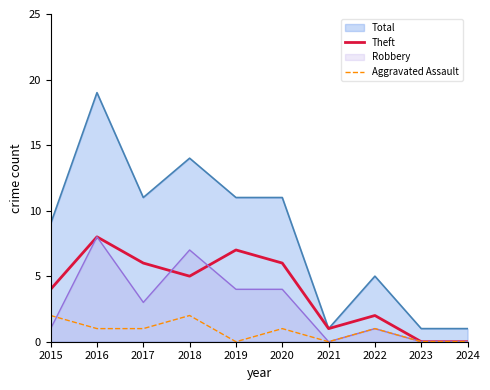

Rank the series at 2019 from highest to lowest value.

Total, Theft, Robbery, Aggravated Assault